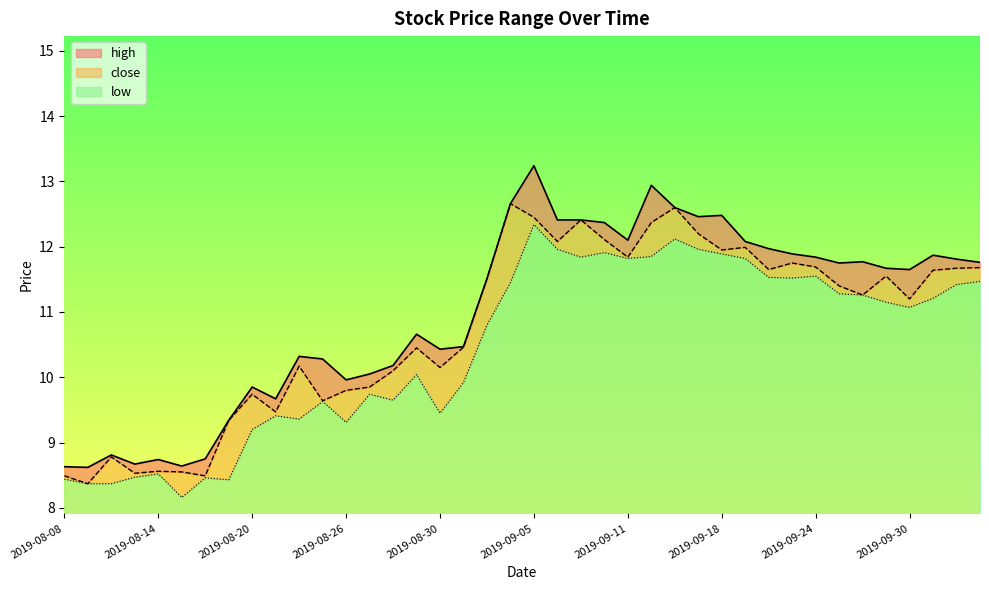

What is the spread (max minus min) of values at 2019-08-30?

1.0